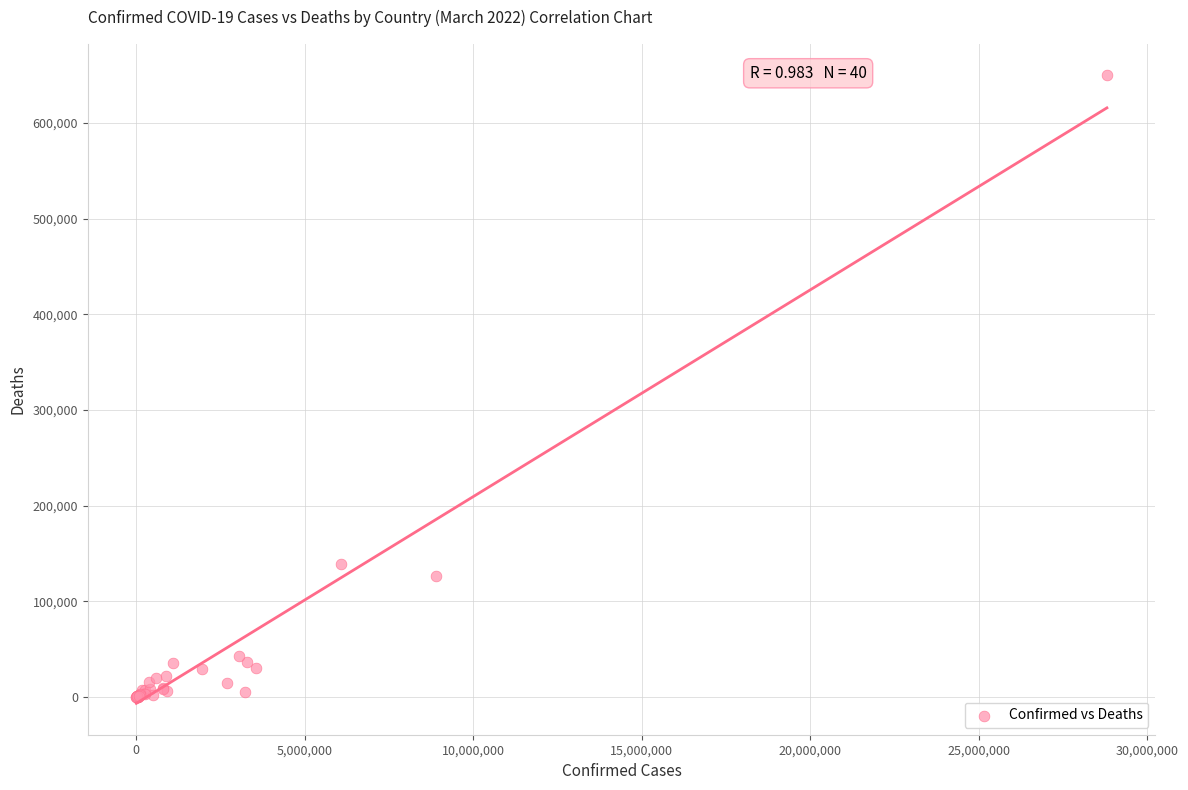

What Y value in the scatter plot is closest to 324841?

138767